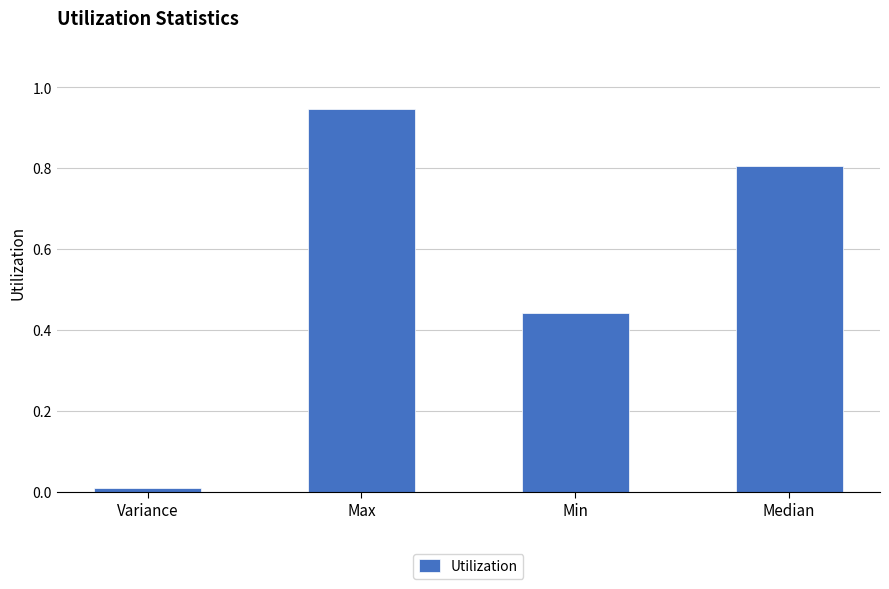

What is the sum of all values?

2.2